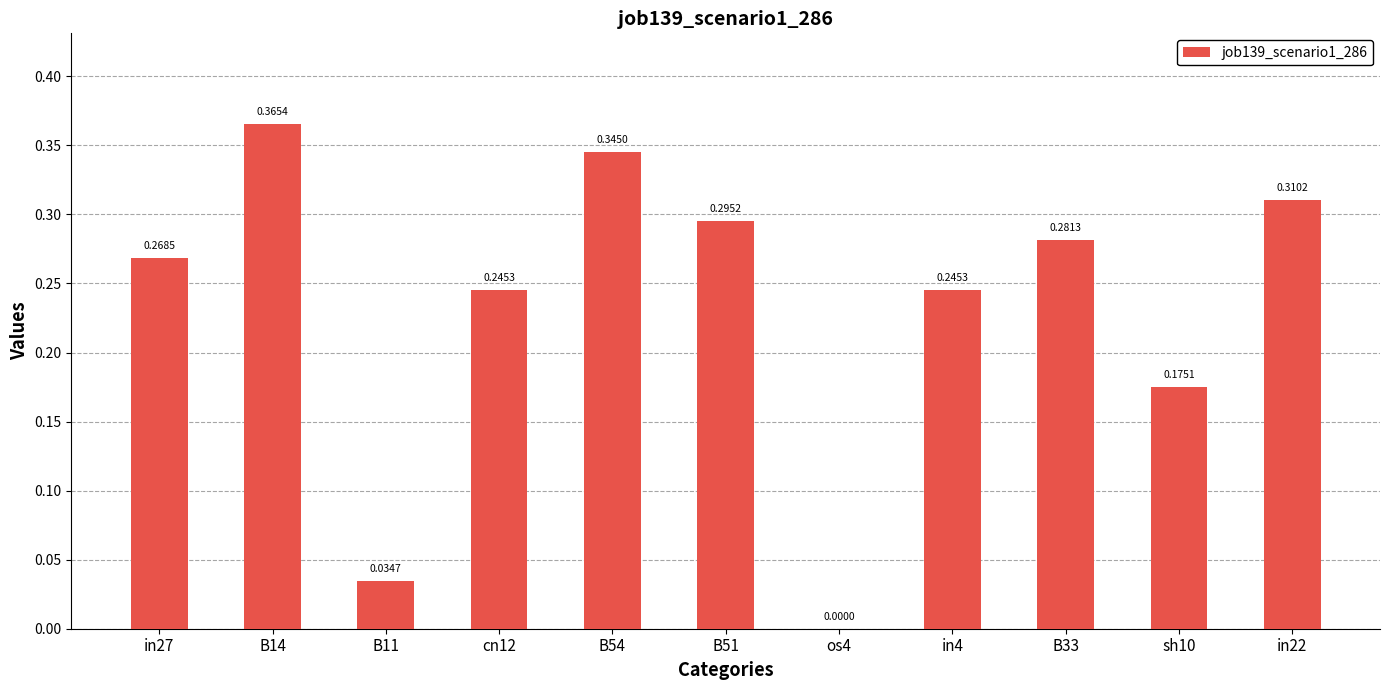

Where is the data nearest to the value 0?

os4